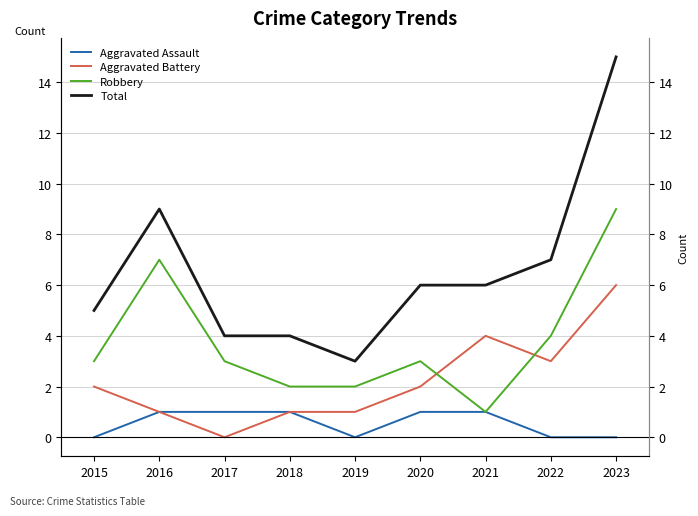

Where is Robbery nearest to the value 5?

2022